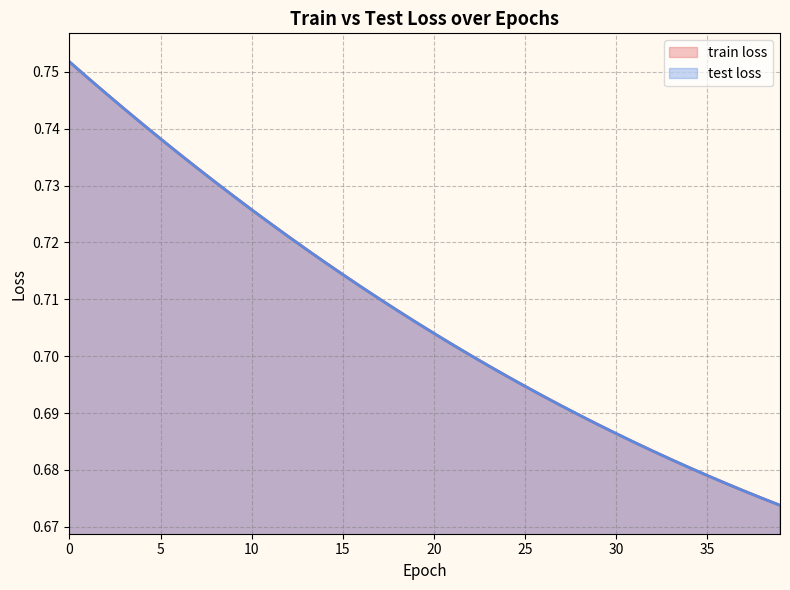

Reading left to right, extract all data points from this chart.

train loss: 0=0.8	1=0.7	2=0.7	3=0.7	4=0.7	5=0.7	6=0.7	7=0.7	8=0.7	9=0.7	10=0.7	11=0.7	12=0.7	13=0.7	14=0.7	15=0.7	16=0.7	17=0.7	18=0.7	19=0.7	20=0.7	21=0.7	22=0.7	23=0.7	24=0.7	25=0.7	26=0.7	27=0.7	28=0.7	29=0.7	30=0.7	31=0.7	32=0.7	33=0.7	34=0.7	35=0.7	36=0.7	37=0.7	38=0.7	39=0.7
test loss: 0=0.8	1=0.7	2=0.7	3=0.7	4=0.7	5=0.7	6=0.7	7=0.7	8=0.7	9=0.7	10=0.7	11=0.7	12=0.7	13=0.7	14=0.7	15=0.7	16=0.7	17=0.7	18=0.7	19=0.7	20=0.7	21=0.7	22=0.7	23=0.7	24=0.7	25=0.7	26=0.7	27=0.7	28=0.7	29=0.7	30=0.7	31=0.7	32=0.7	33=0.7	34=0.7	35=0.7	36=0.7	37=0.7	38=0.7	39=0.7